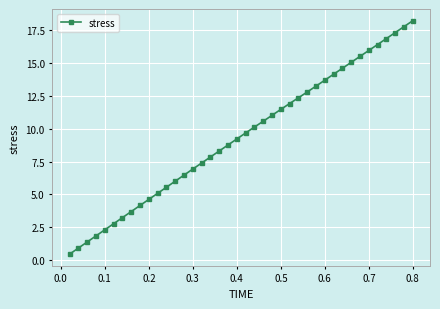

Is this an area chart (filled region under the line)?

No